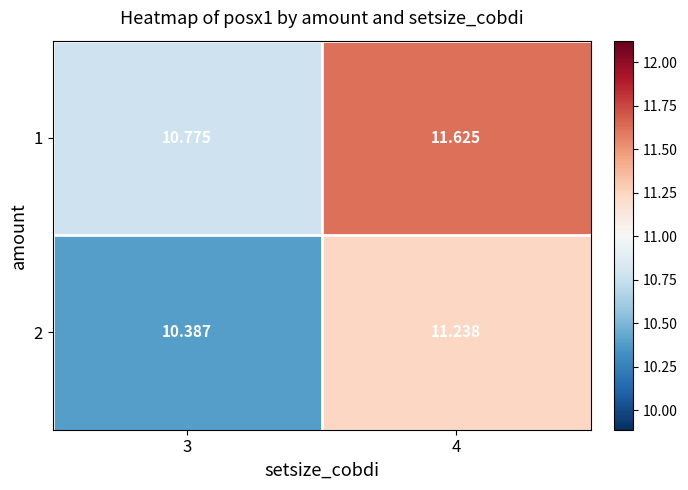

Is the value of 2 at 4 greater than the value of 1 at 3?

Yes